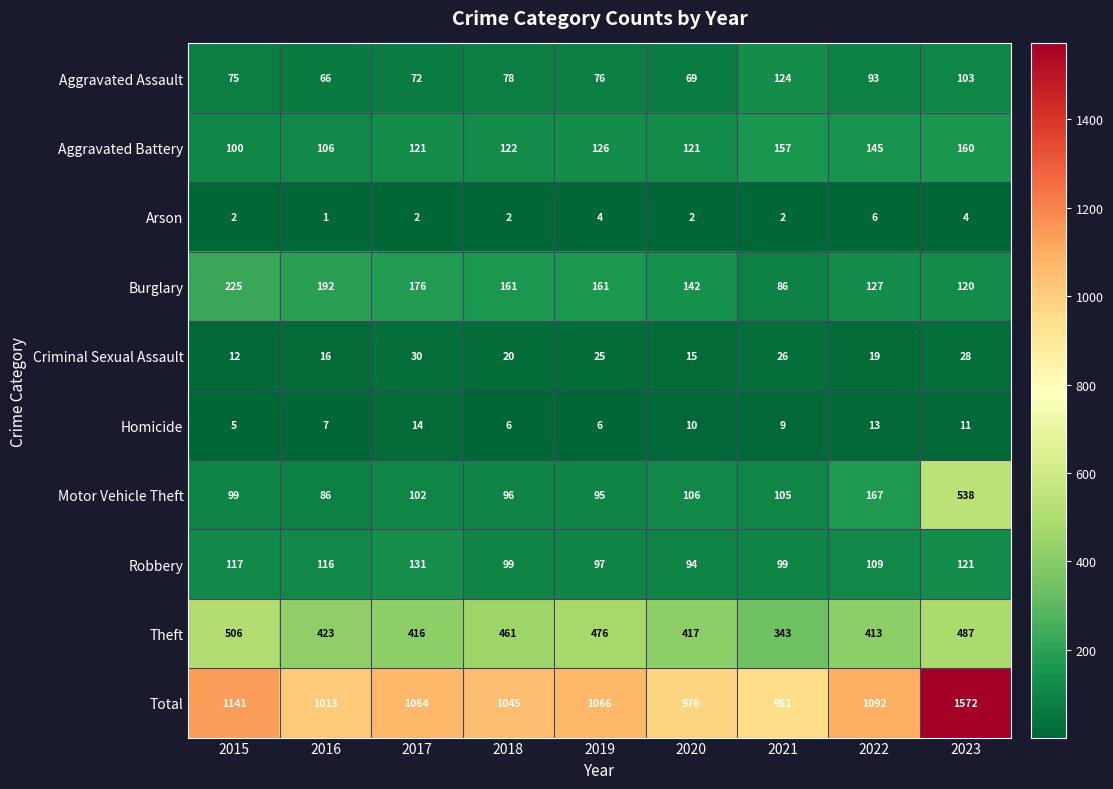

Rank the series at 2019 from lowest to highest value.

Arson, Homicide, Criminal Sexual Assault, Aggravated Assault, Motor Vehicle Theft, Robbery, Aggravated Battery, Burglary, Theft, Total